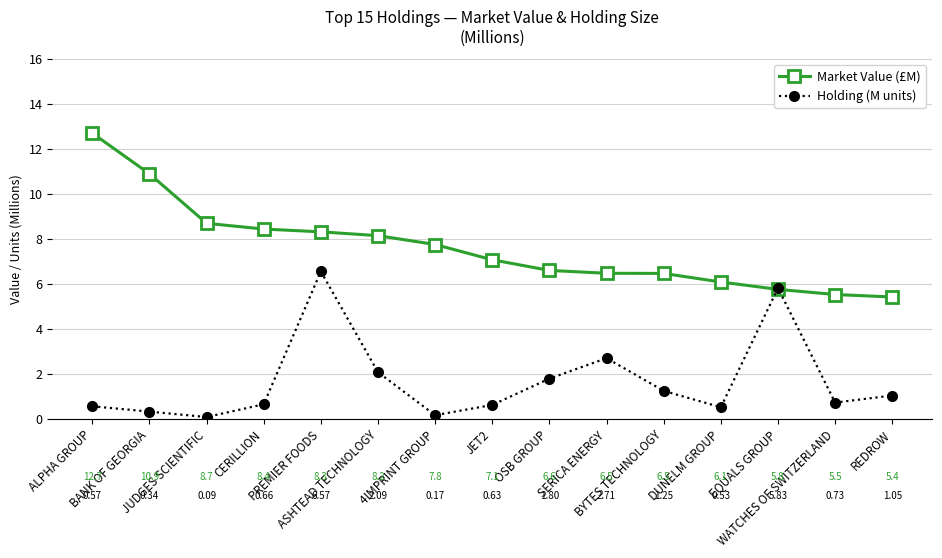

At which category does the chart reach its peak across all series?

ALPHA GROUP